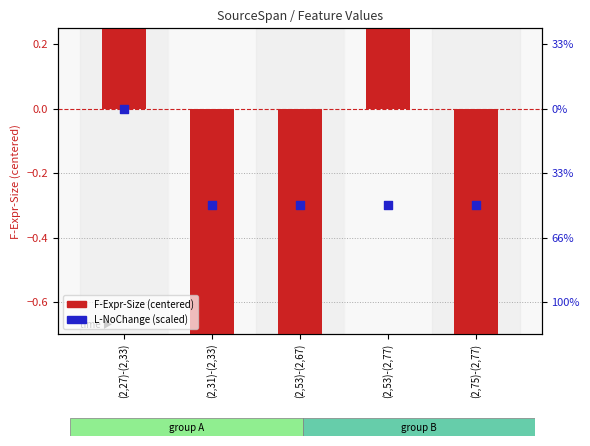

What are all the series names shown in the legend?

F-Expr-Size (centered), L-NoChange (scaled)